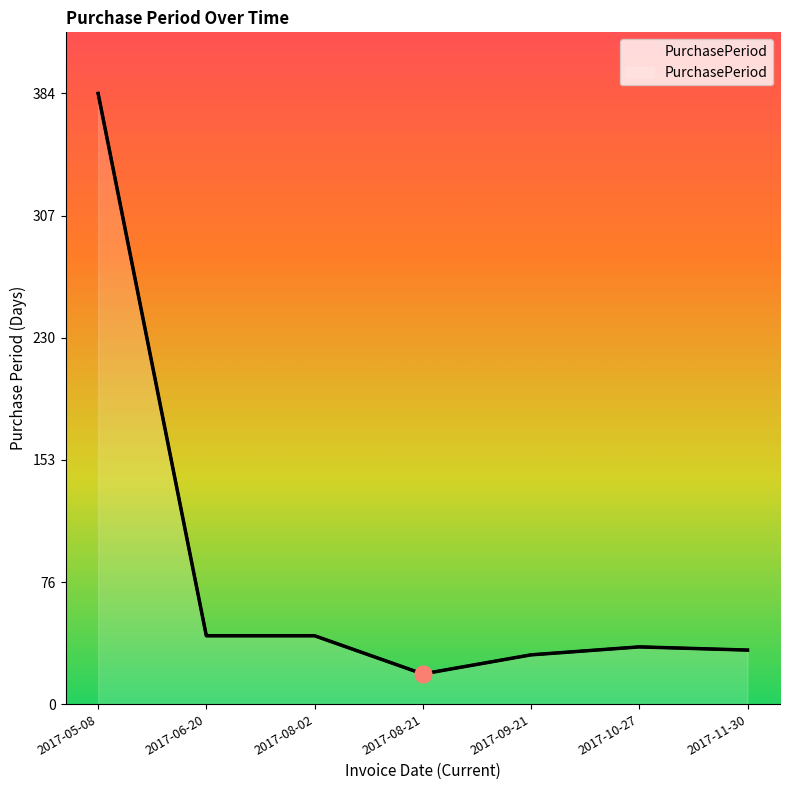

Rank the categories by value from lowest to highest.

2017-08-21, 2017-09-21, 2017-11-30, 2017-10-27, 2017-06-20, 2017-08-02, 2017-05-08